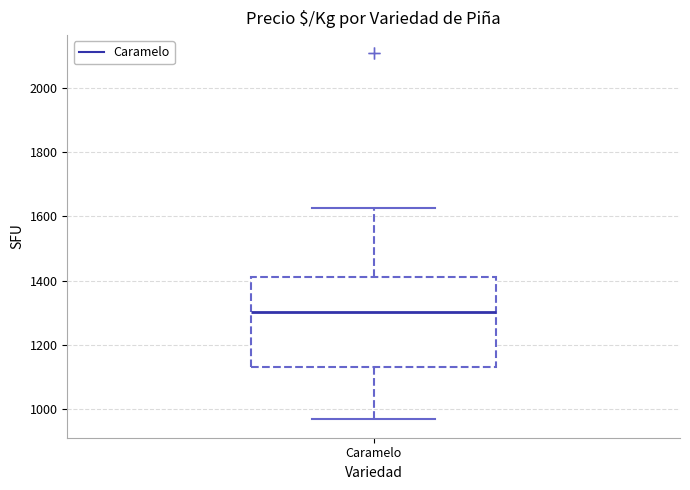

Read this box plot against the y-axis: the position of the median line, the range covered by the box, and the ends of both whiskers. The values are not printed on the chart, so give them approximately, as read against the axis.

median 1300, box 1140 to 1420, whiskers 960 to 1620